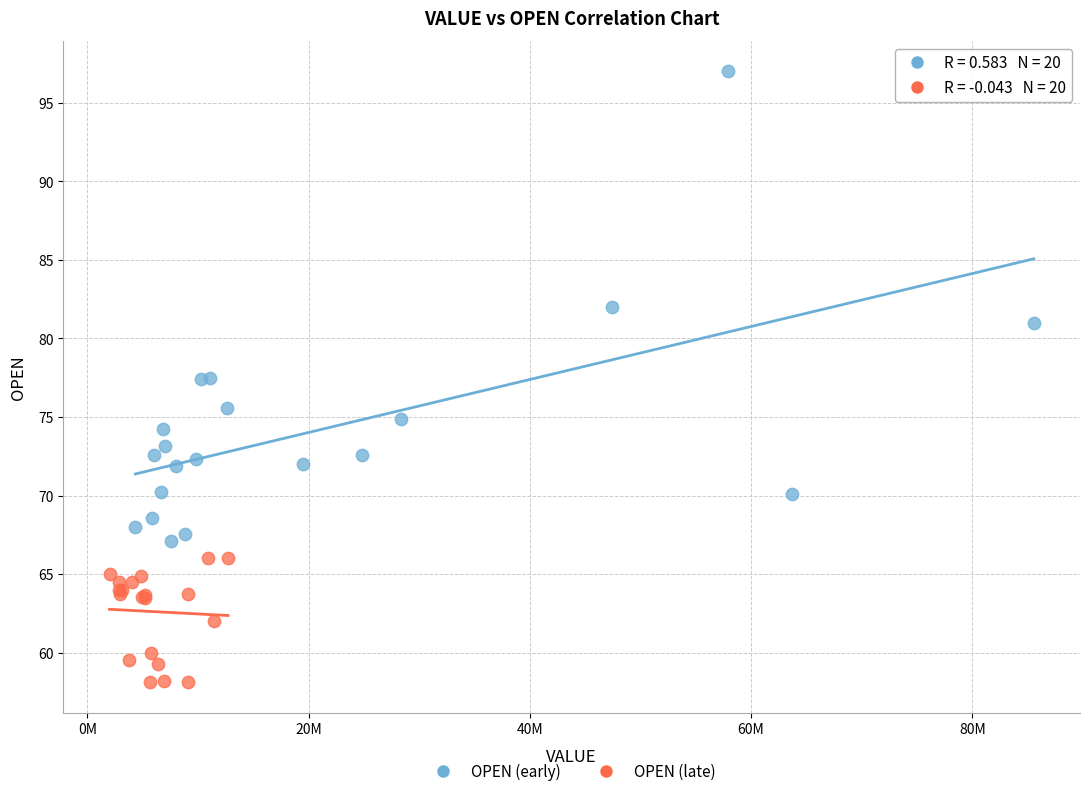

Which series reaches the minimum Y coordinate?

OPEN (late)